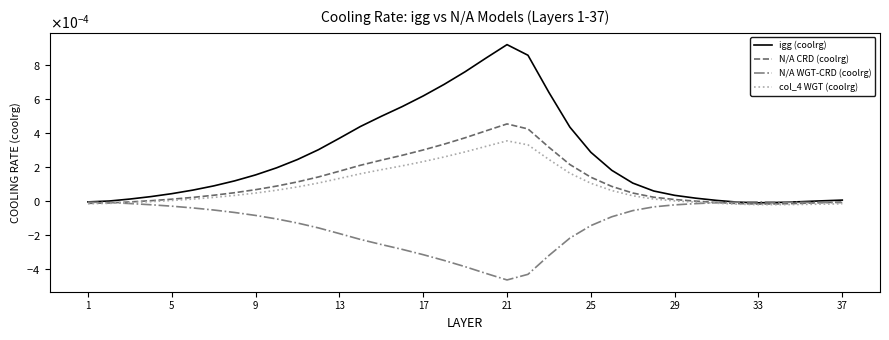

What are all the series names shown in the legend?

igg (coolrg), N/A CRD (coolrg), N/A WGT-CRD (coolrg), col_4 WGT (coolrg)